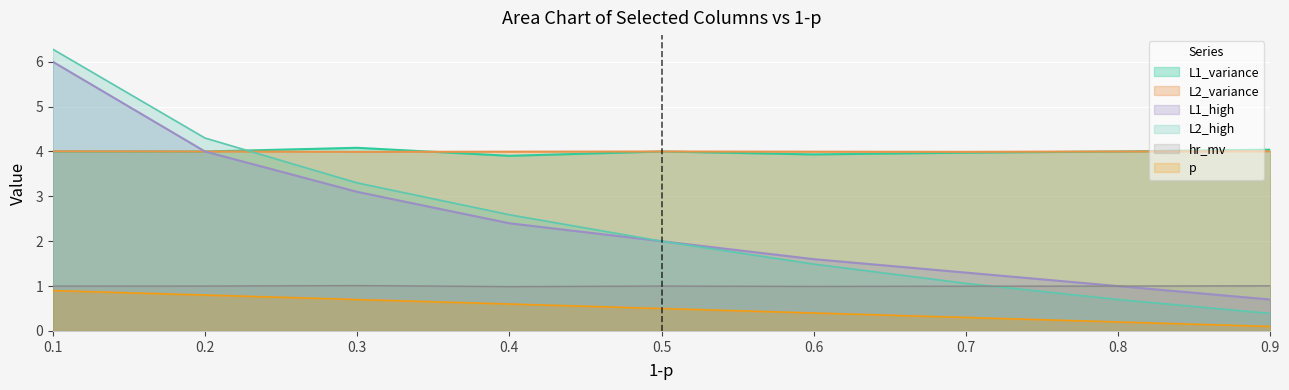

What is the sum of the hr_mv values at 0.3 and 0.4?

2.0